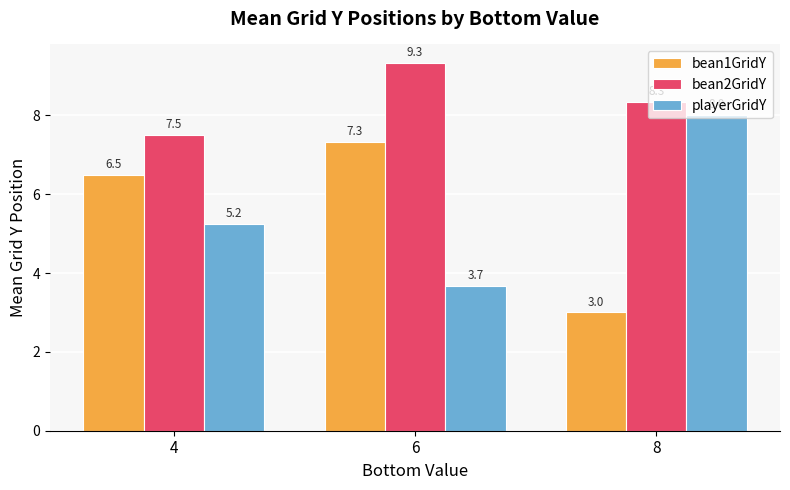

What are all the series names shown in the legend?

bean1GridY, bean2GridY, playerGridY